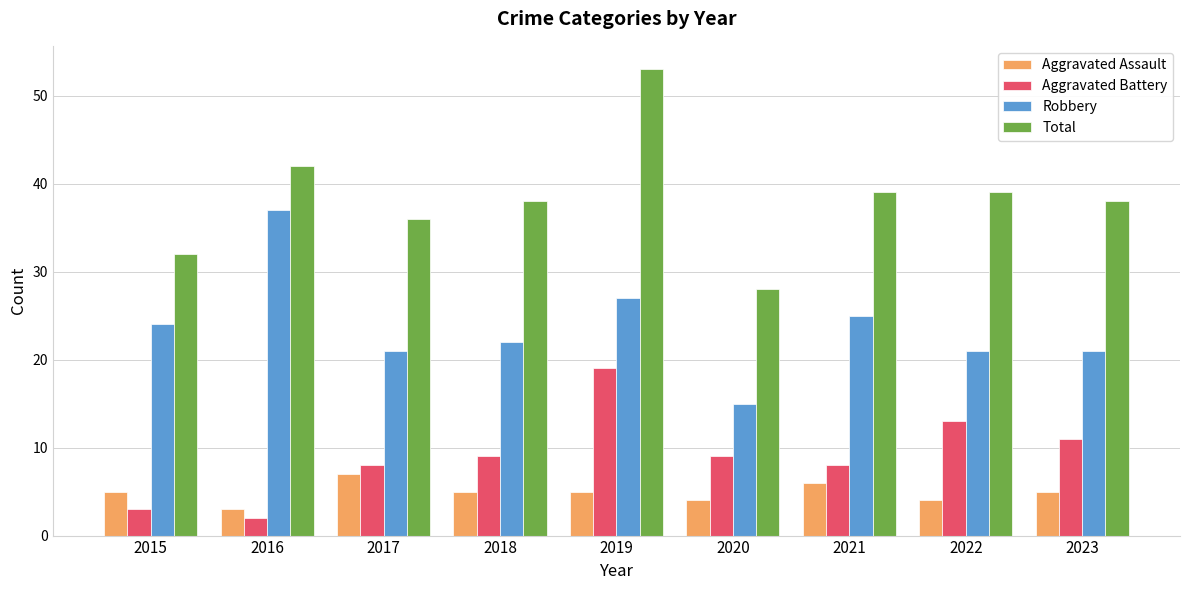

What is the spread (max minus min) of values at 2015?

29